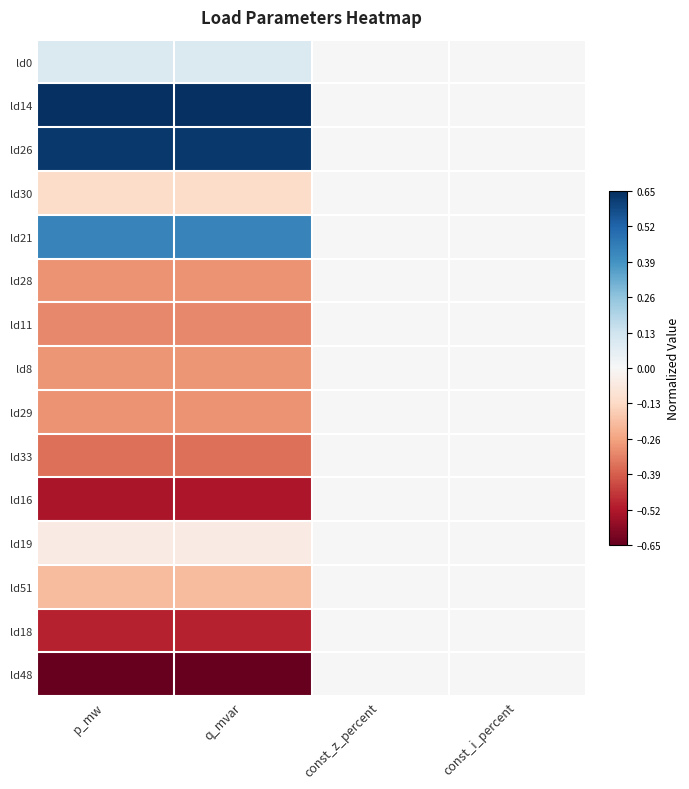

What is the difference between the highest and lowest values at q_mvar?

1.3